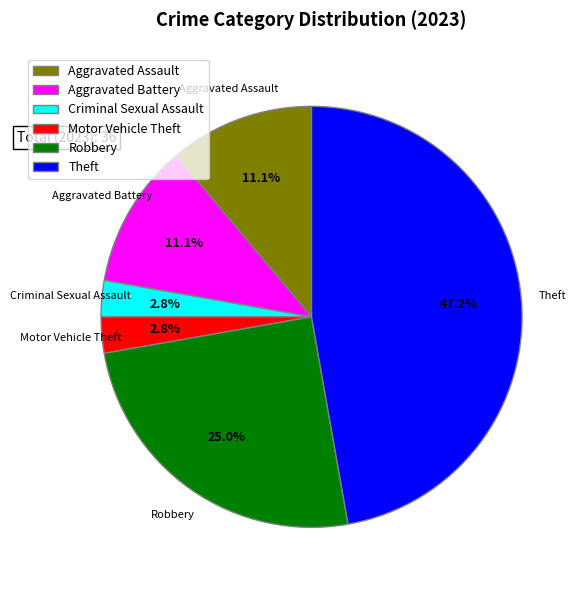

What percentage is the Robbery slice, to the nearest percent?

25%